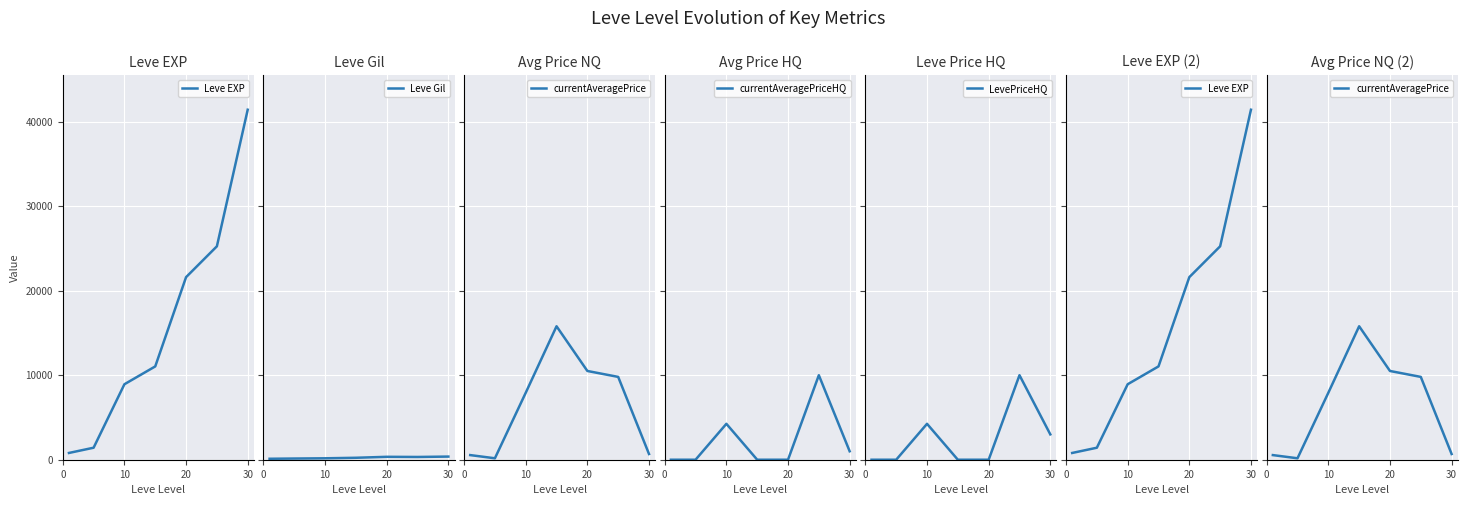

How many data points does each series have?

7